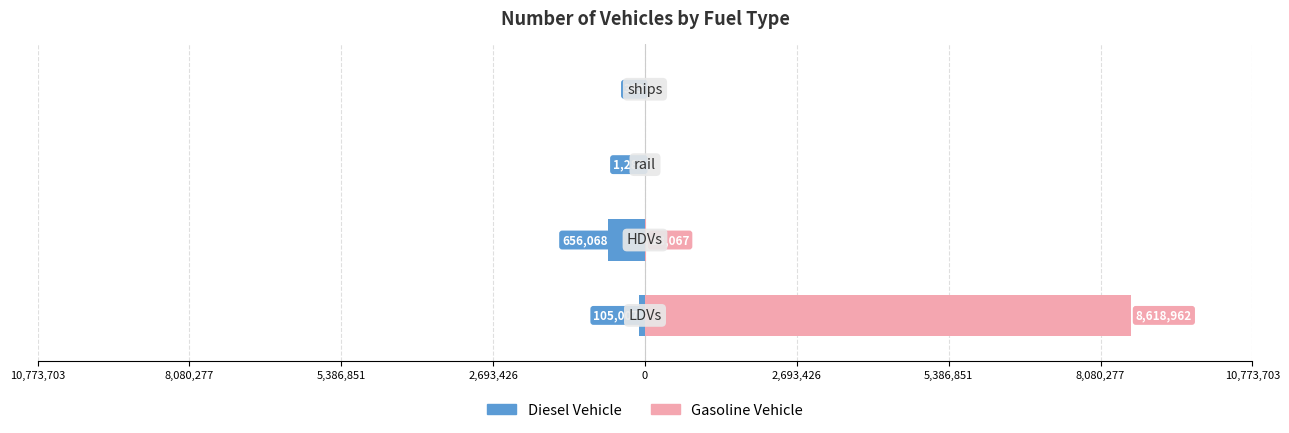

Between 8,080,277 and 5,386,851, which series saw the biggest shift?

diesel vehicle